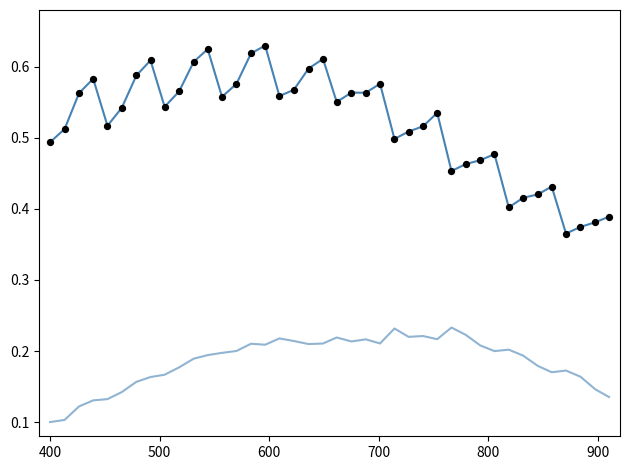

Does the chart have visible grid lines?

No